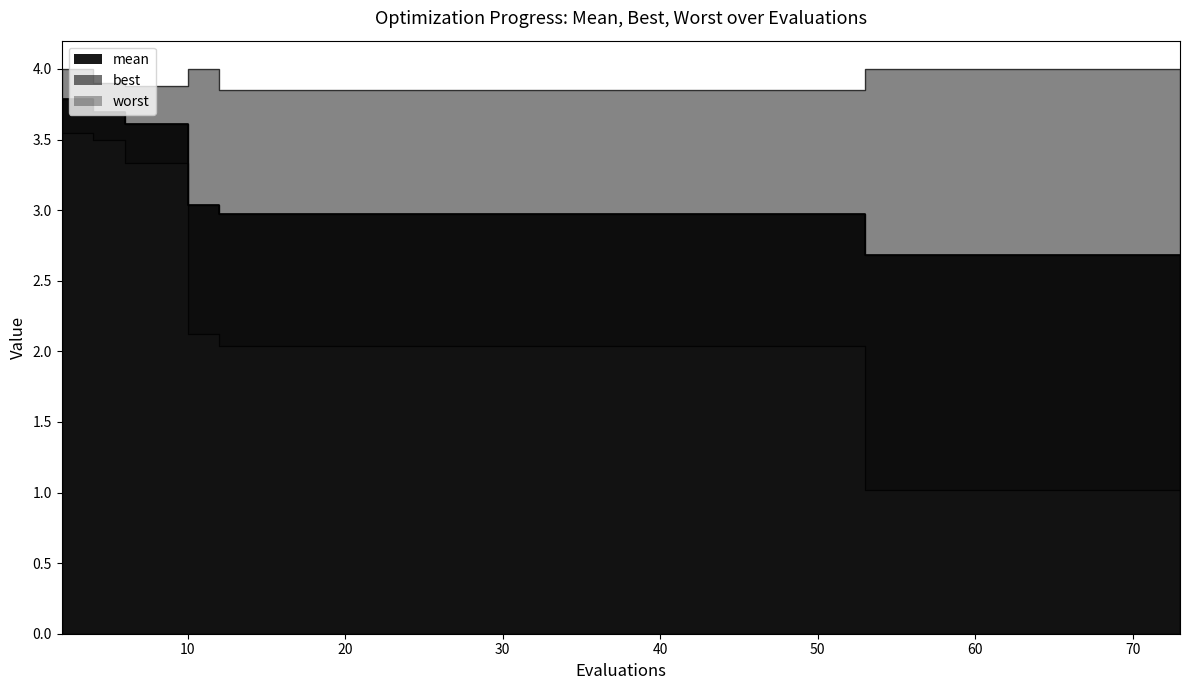

What are all the series names shown in the legend?

mean, best, worst